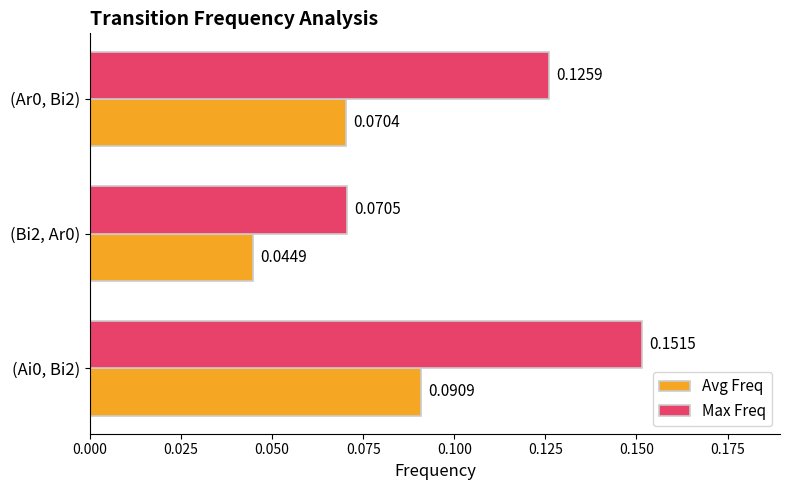

Which series has the largest total across all categories?

Max Freq